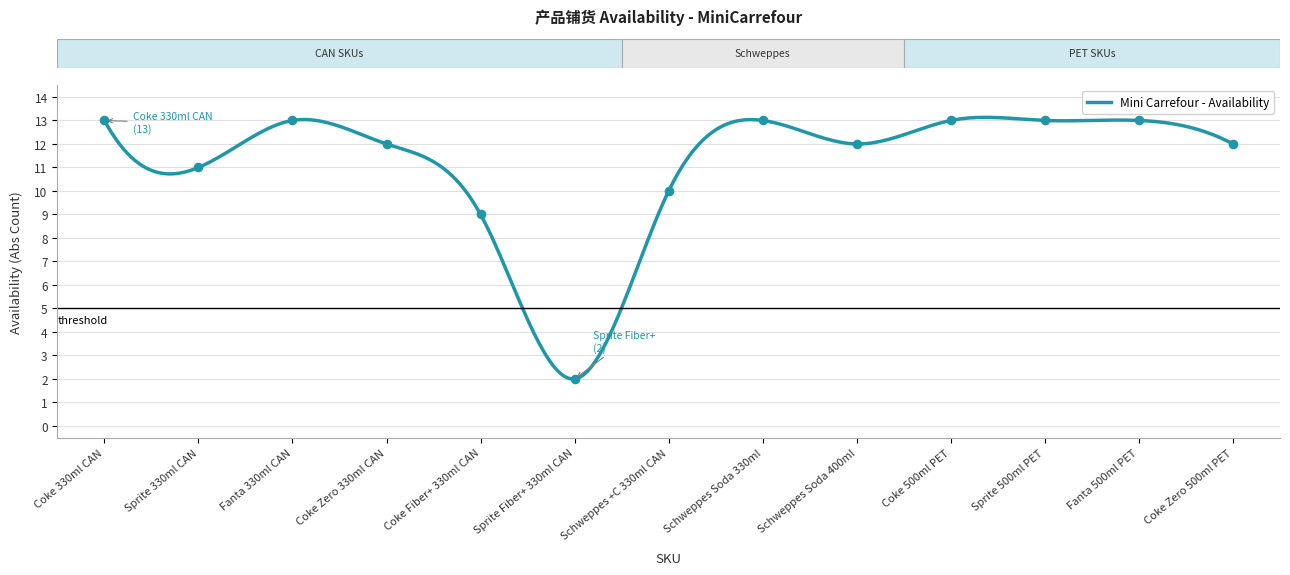

At which category is the sum across all series the highest?

Coke 330ml CAN